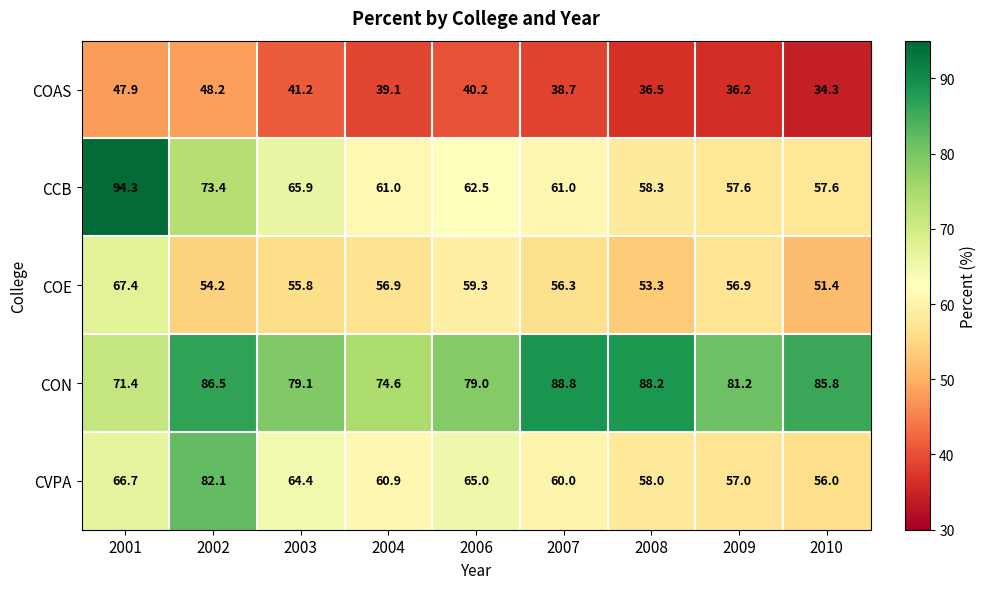

True or false: COAS has a value of 41.2 at 2003.

True